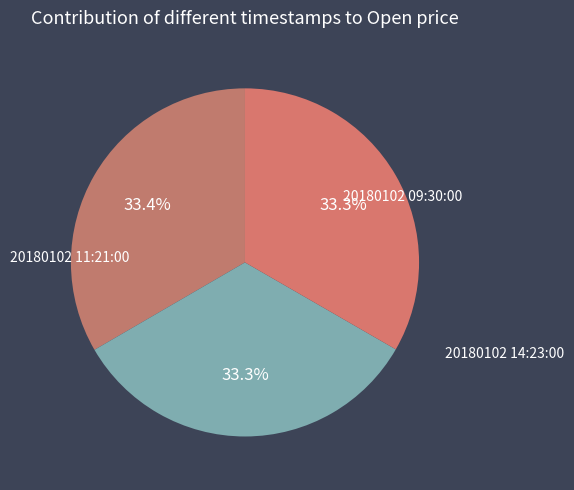

Is there any slice that represents more than half of the pie?

No